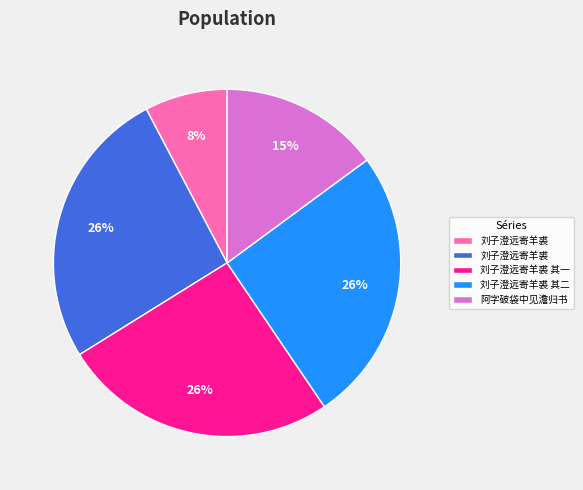

To the nearest percent, what is the difference between the largest and smallest slice percentages?

18%